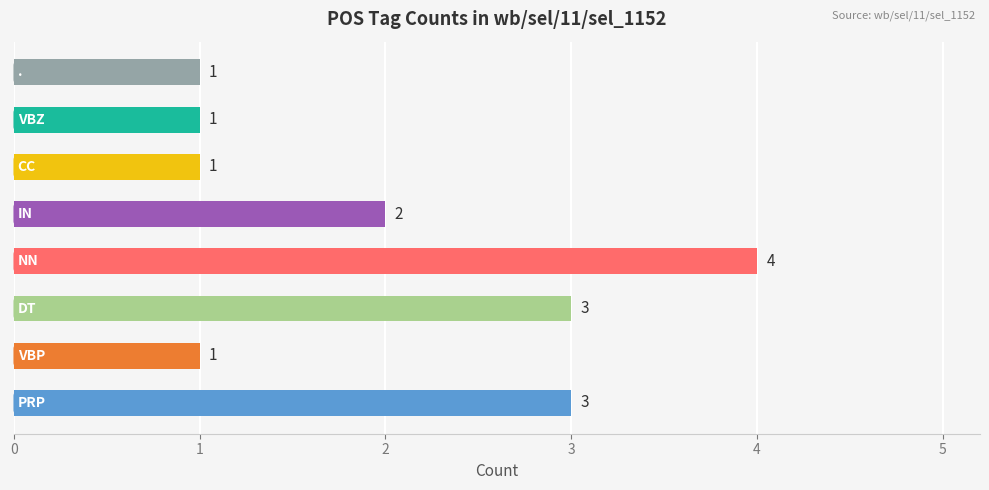

How many distinct data groups are displayed?

1